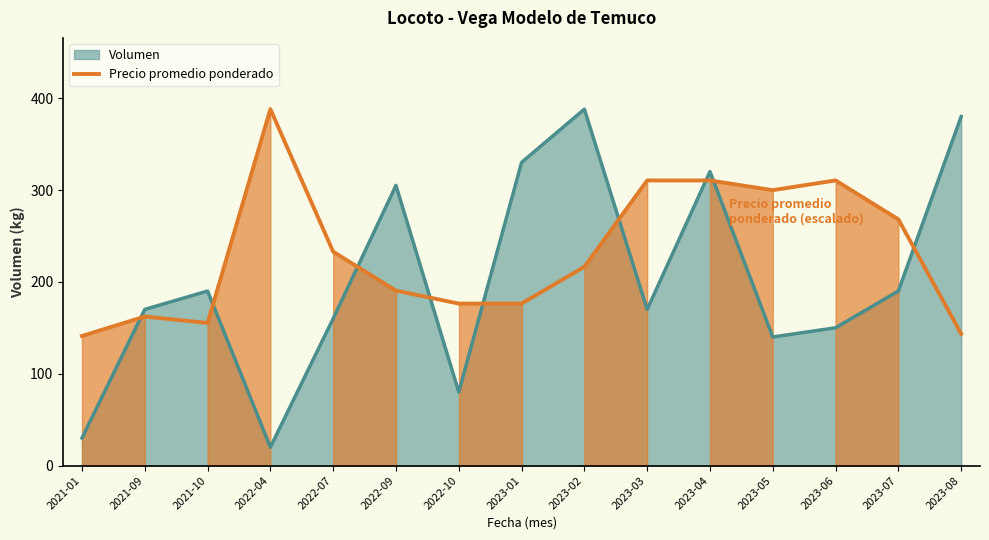

The chart shows a value of 176.4 at 2023-01. True or false?

True